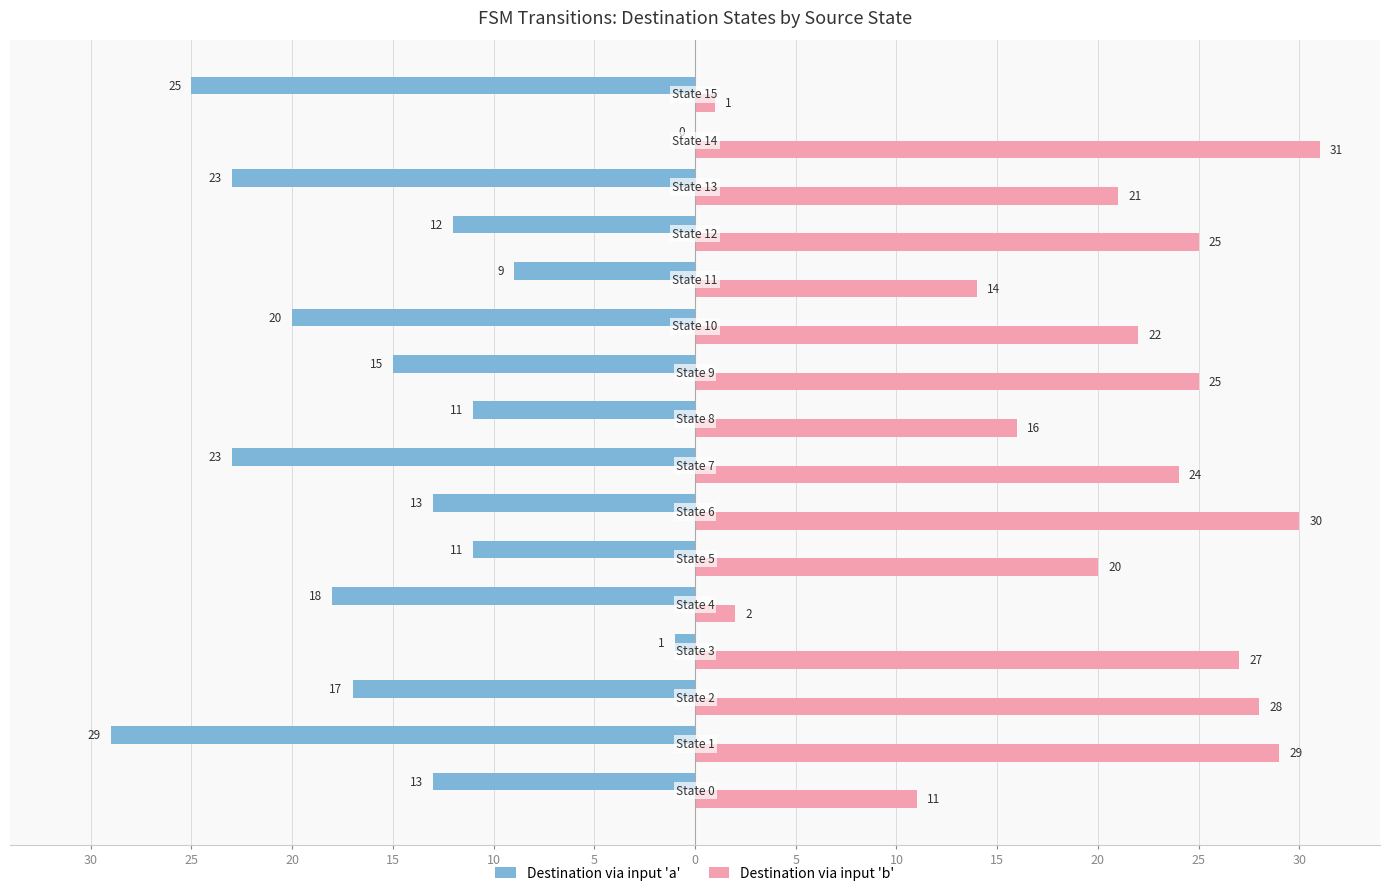

What are all the series names shown in the legend?

Destination via input 'a', Destination via input 'b'